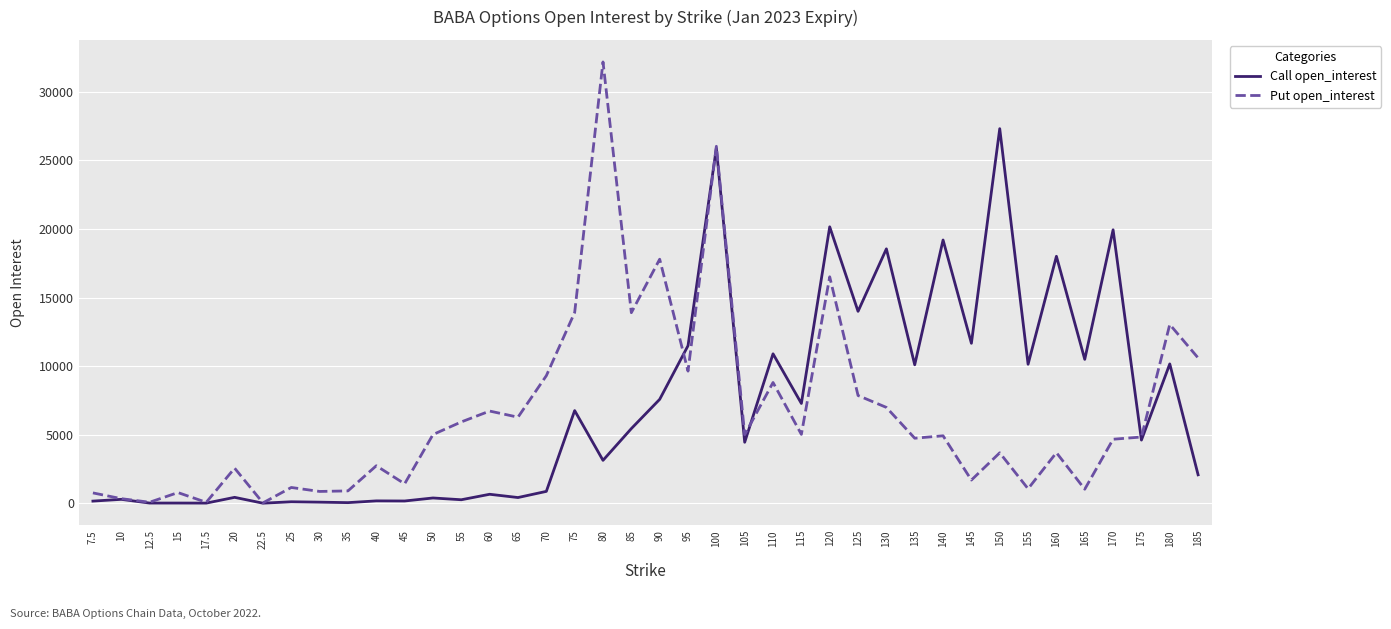

Which series ends up on top after the final intersection of Put open_interest and Call open_interest?

Put open_interest